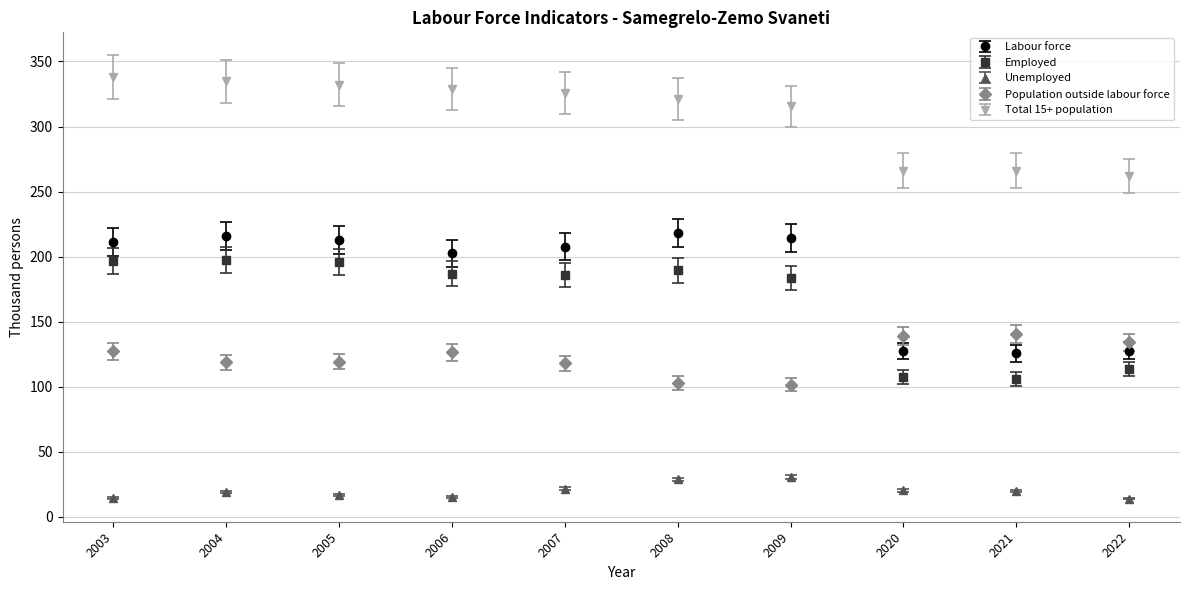

What is the sum of the Labour force values at 2008 and 2020?

345.8